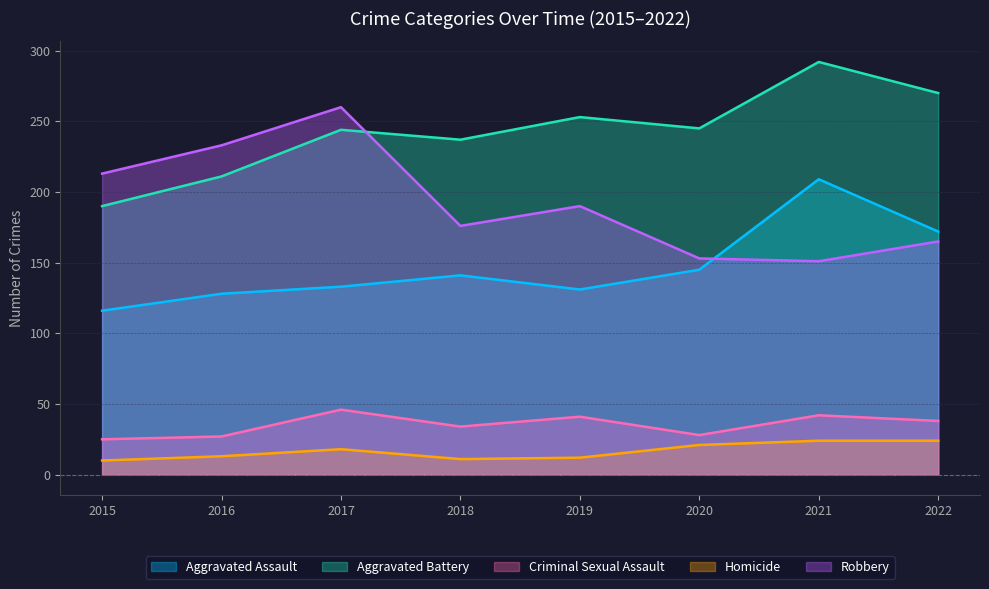

What is the total value across all series at 2018?

599